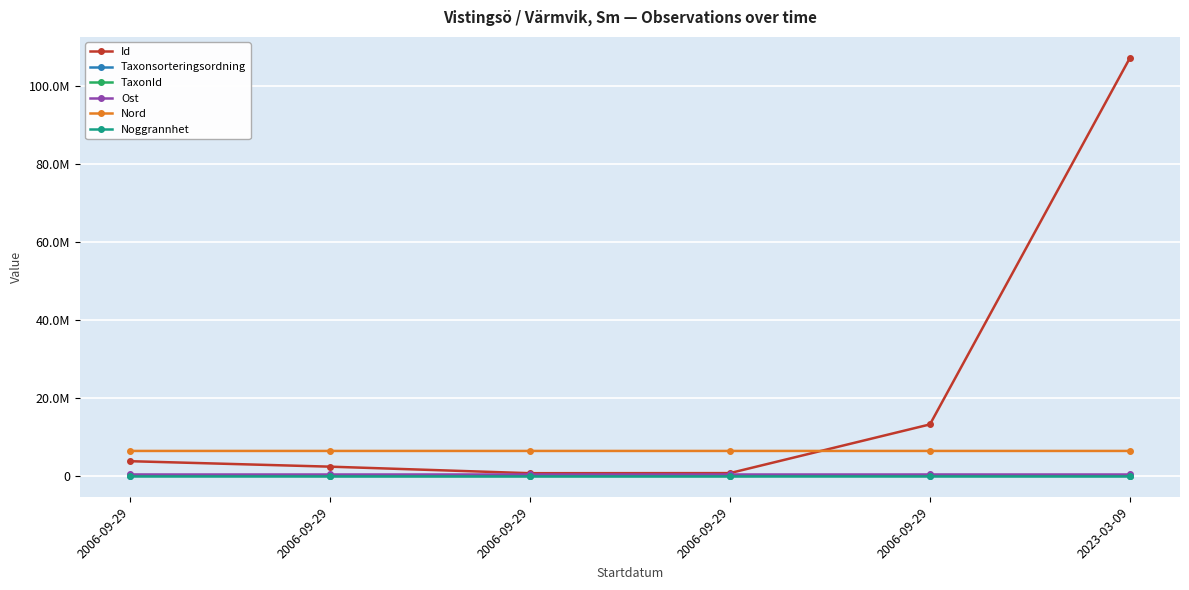

Where is the first local maximum for TaxonId?

2006-09-29